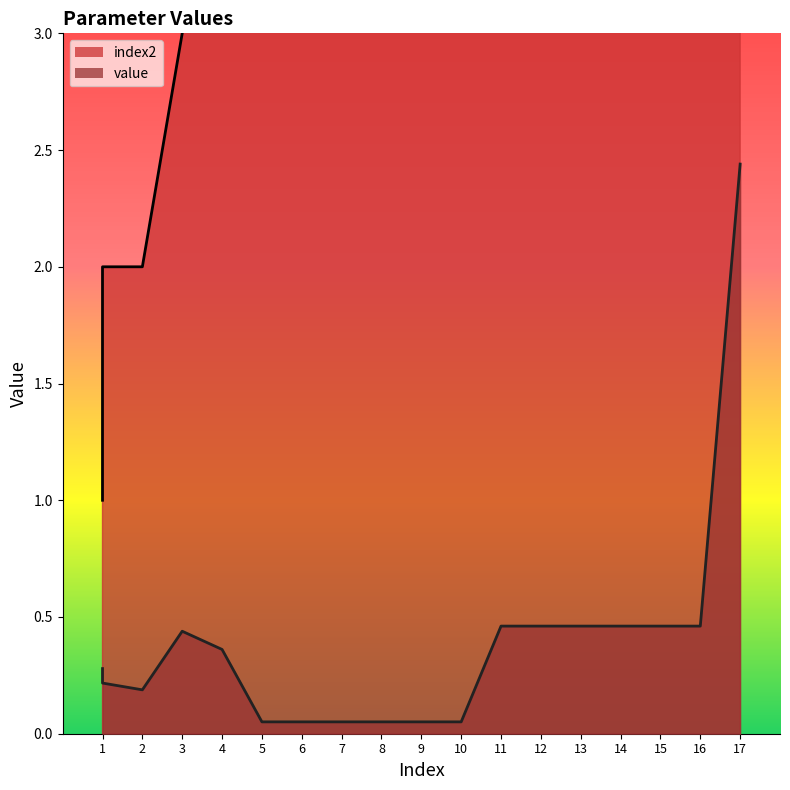

Where is the first local maximum for value?

3